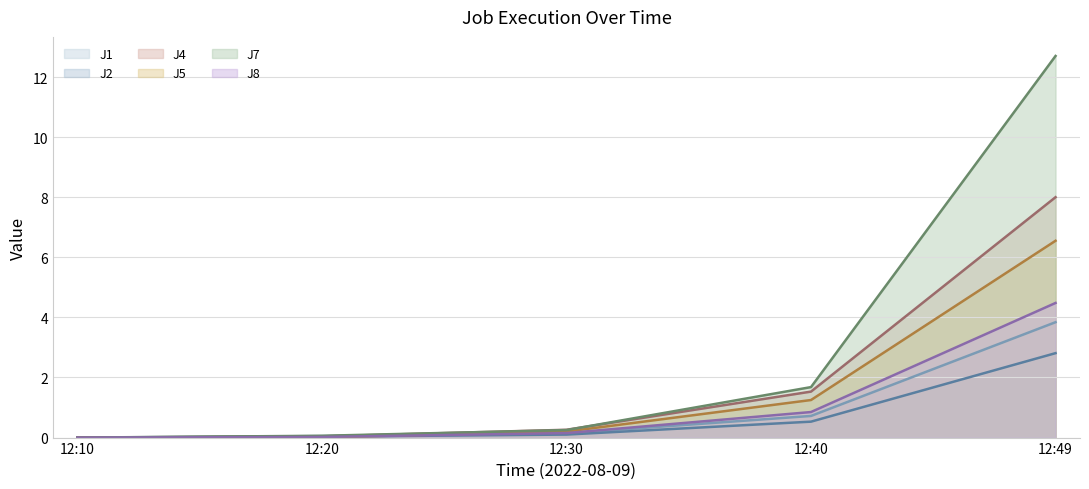

Reading right to left, list all the values displayed in this chart.

J1: 12:49=3.8	12:40=0.7	12:30=0.1	12:20=0.1	12:10=0.0
J2: 12:49=2.8	12:40=0.5	12:30=0.1	12:20=0.0	12:10=0.0
J4: 12:49=8.0	12:40=1.5	12:30=0.3	12:20=0.0	12:10=0.0
J5: 12:49=6.5	12:40=1.2	12:30=0.2	12:20=0.0	12:10=0.0
J7: 12:49=12.7	12:40=1.7	12:30=0.2	12:20=0.1	12:10=0.0
J8: 12:49=4.5	12:40=0.8	12:30=0.1	12:20=0.0	12:10=0.0